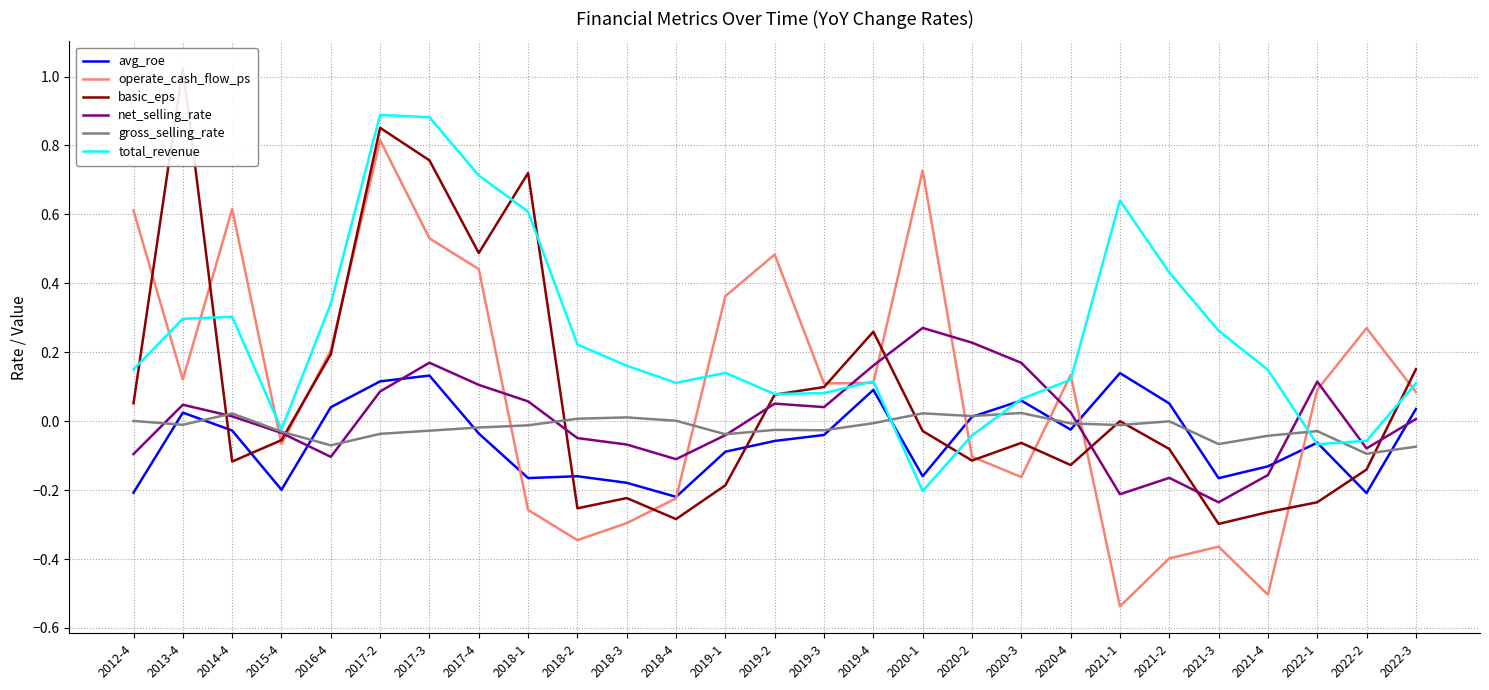

Reading left to right, what are all the values shown in this chart?

avg_roe: -0.2	0.0	-0.0	-0.2	0.0	0.1	0.1	-0.0	-0.2	-0.2	-0.2	-0.2	-0.1	-0.1	-0.0	0.1	-0.2	0.0	0.1	-0.0	0.1	0.1	-0.2	-0.1	-0.1	-0.2	0.0
operate_cash_flow_ps: 0.6	0.1	0.6	-0.1	0.2	0.8	0.5	0.4	-0.3	-0.3	-0.3	-0.2	0.4	0.5	0.1	0.1	0.7	-0.1	-0.2	0.1	-0.5	-0.4	-0.4	-0.5	0.1	0.3	0.1
basic_eps: 0.1	1.0	-0.1	-0.1	0.2	0.9	0.8	0.5	0.7	-0.3	-0.2	-0.3	-0.2	0.1	0.1	0.3	-0.0	-0.1	-0.1	-0.1	0.0	-0.1	-0.3	-0.3	-0.2	-0.1	0.2
net_selling_rate: -0.1	0.0	0.0	-0.0	-0.1	0.1	0.2	0.1	0.1	-0.0	-0.1	-0.1	-0.0	0.1	0.0	0.2	0.3	0.2	0.2	0.0	-0.2	-0.2	-0.2	-0.2	0.1	-0.1	0.0
gross_selling_rate: 0.0	-0.0	0.0	-0.0	-0.1	-0.0	-0.0	-0.0	-0.0	0.0	0.0	0.0	-0.0	-0.0	-0.0	-0.0	0.0	0.0	0.0	-0.0	-0.0	-0.0	-0.1	-0.0	-0.0	-0.1	-0.1
total_revenue: 0.2	0.3	0.3	-0.0	0.3	0.9	0.9	0.7	0.6	0.2	0.2	0.1	0.1	0.1	0.1	0.1	-0.2	-0.0	0.1	0.1	0.6	0.4	0.3	0.1	-0.1	-0.1	0.1